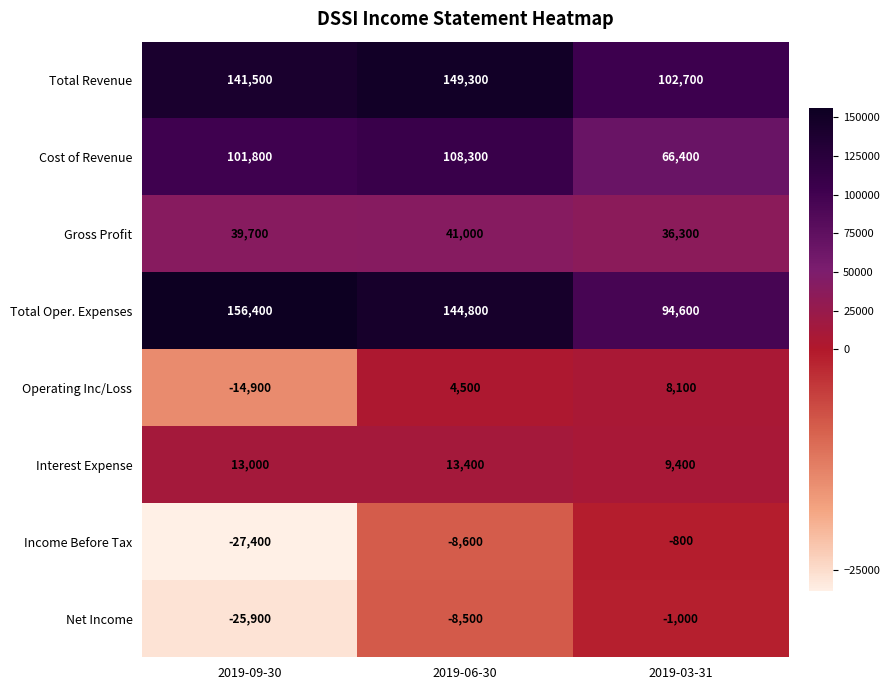

At how many categories does at least one series exceed 83016?

3